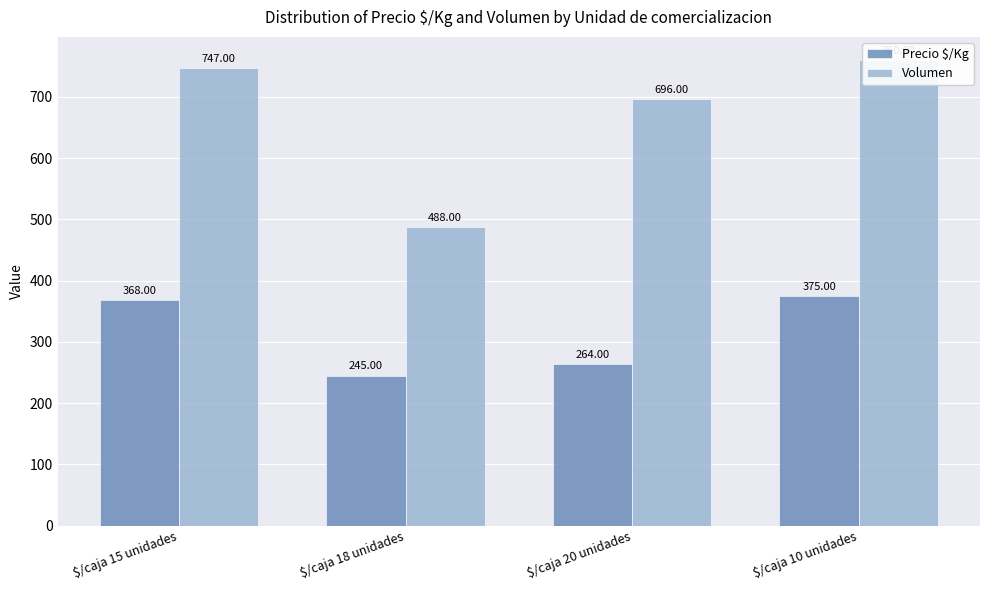

Reading left to right, extract all data points from this chart.

Precio $/Kg: $/caja 15 unidades=368	$/caja 18 unidades=245	$/caja 20 unidades=264	$/caja 10 unidades=375
Volumen: $/caja 15 unidades=747	$/caja 18 unidades=488	$/caja 20 unidades=696	$/caja 10 unidades=760